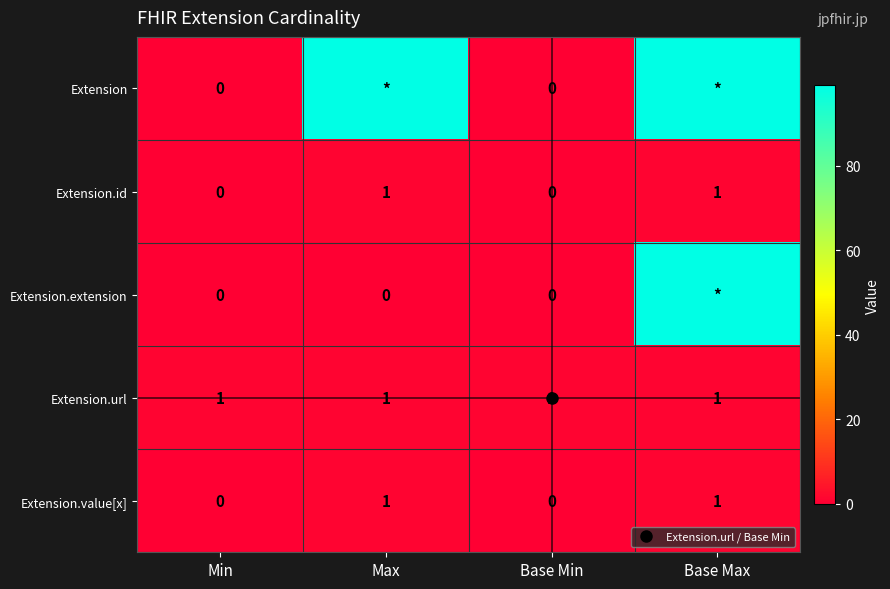

At which label is Extension closest to 49?

Min